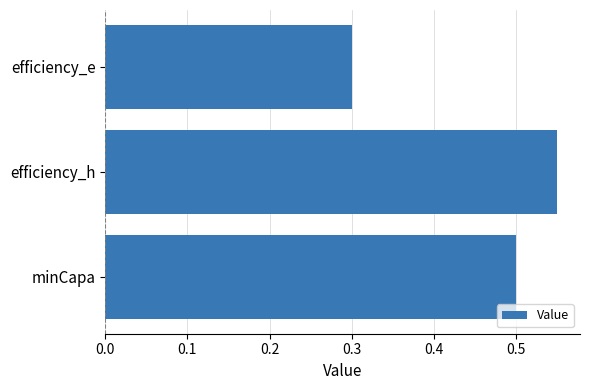

Which has a higher value, efficiency_e or efficiency_h?

efficiency_h